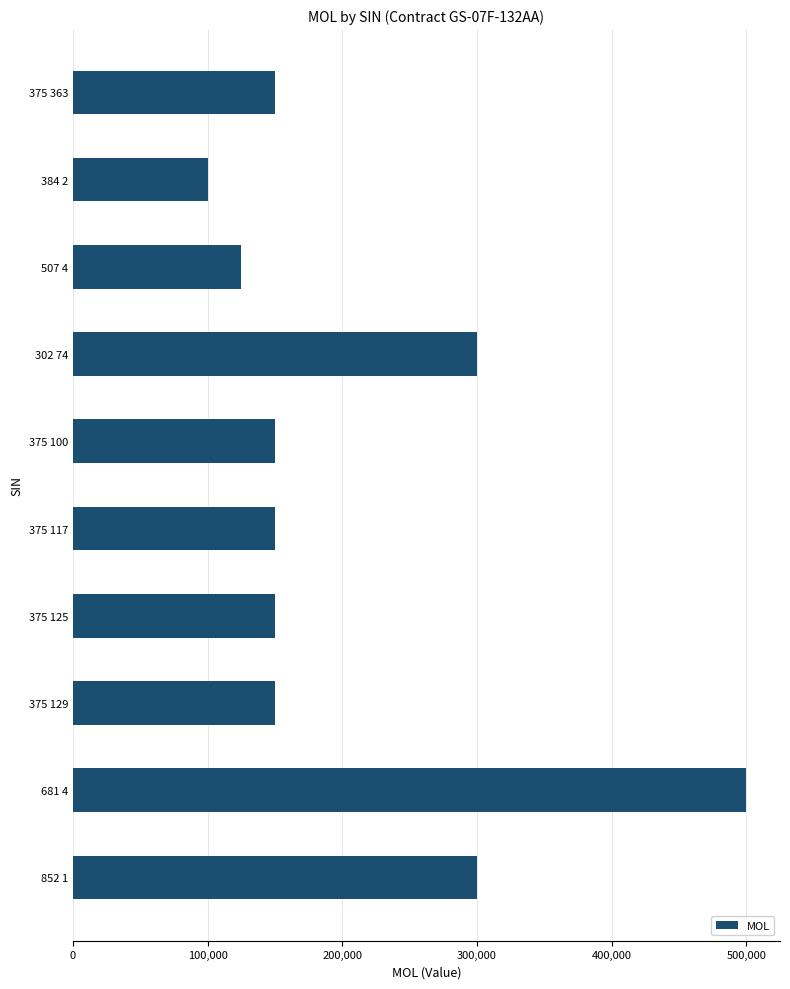

What is the value of the 1st bar from the top?

150000